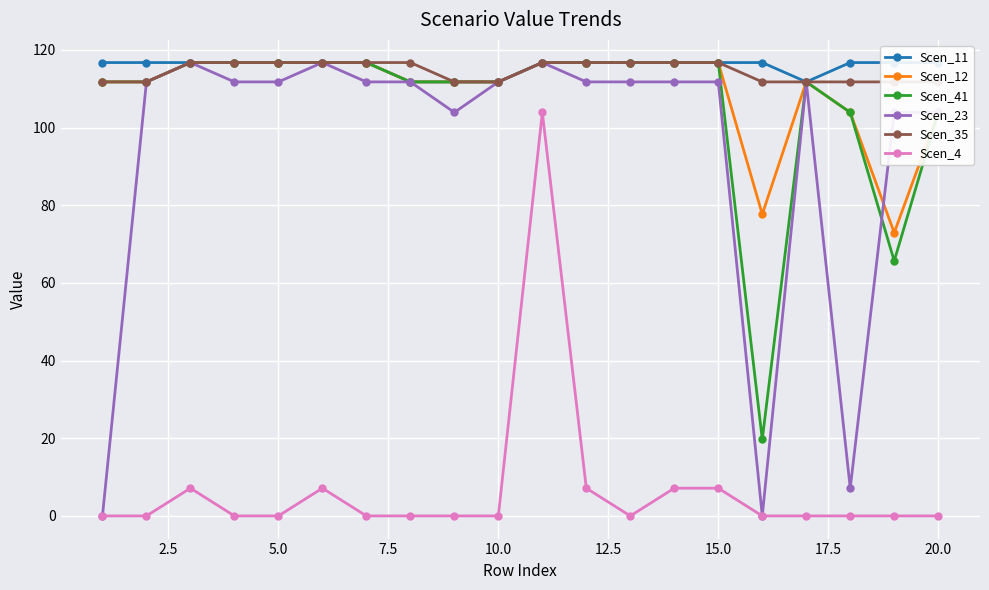

True or false: Scen_4 has a value of 0.0 at 5.0.

True